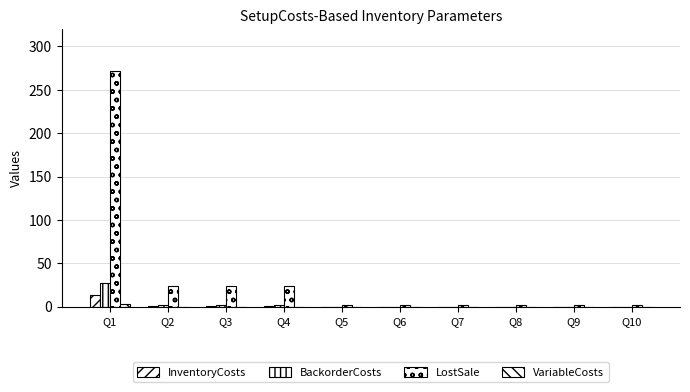

Which series has the largest total across all categories?

LostSale